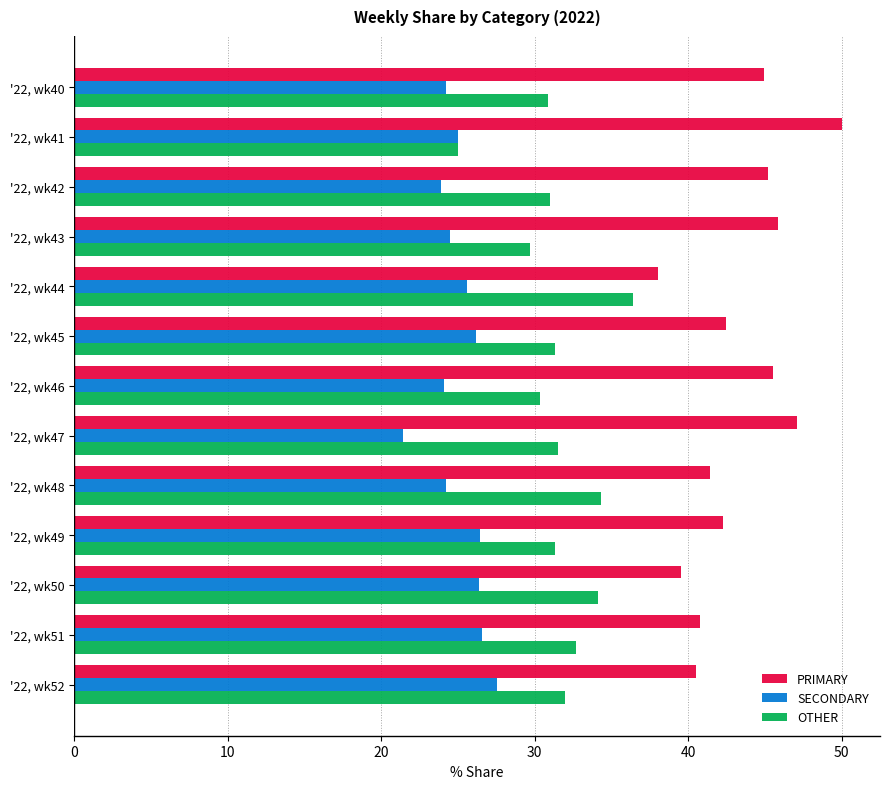

List the series in order of their overall mean, highest first.

PRIMARY, OTHER, SECONDARY